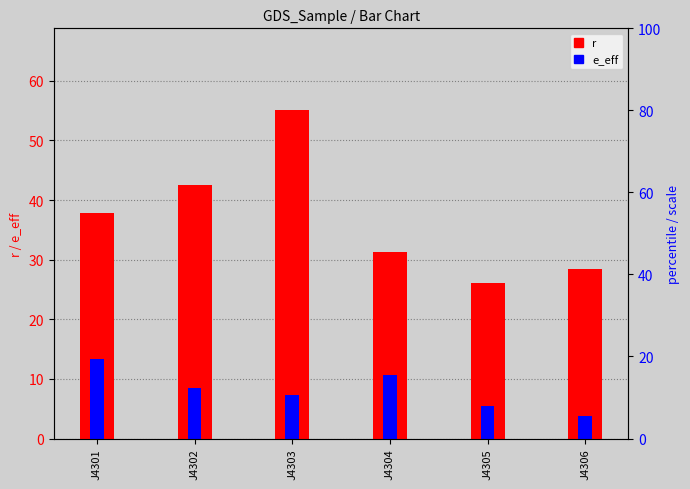

How many data points in r are above 37?

3